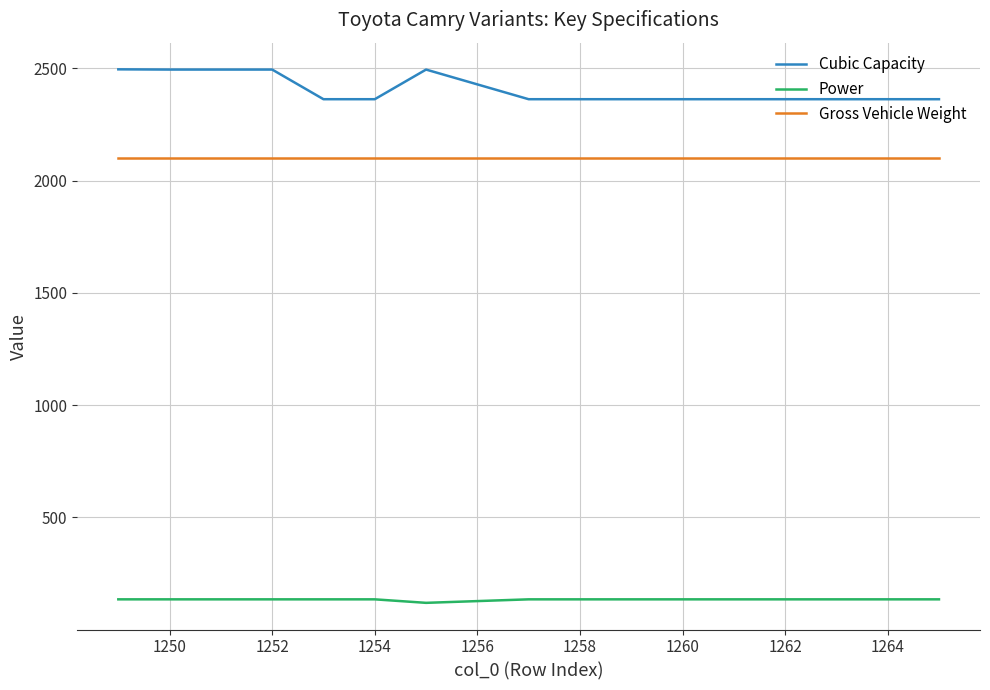

Which series has the largest total across all categories?

Cubic Capacity